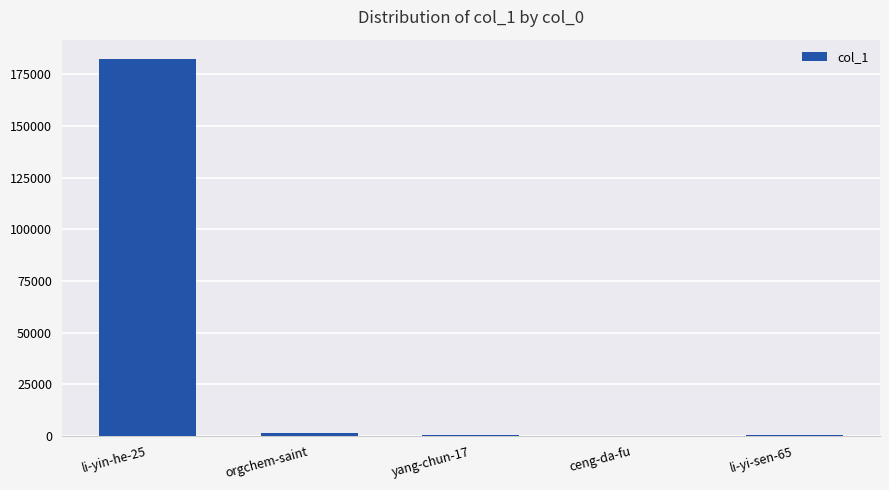

What is the greatest value displayed?

182650